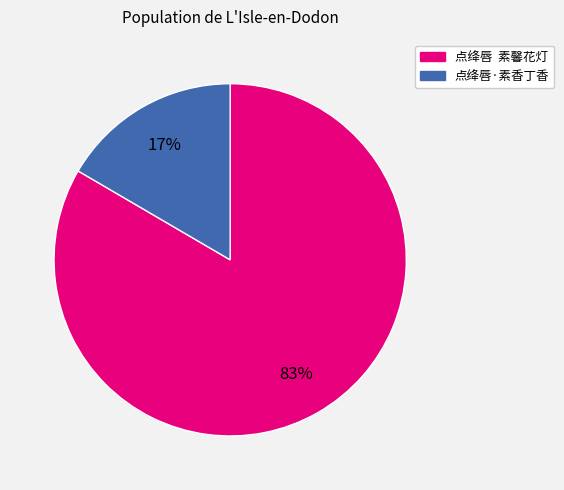

Does any single category account for the majority?

Yes